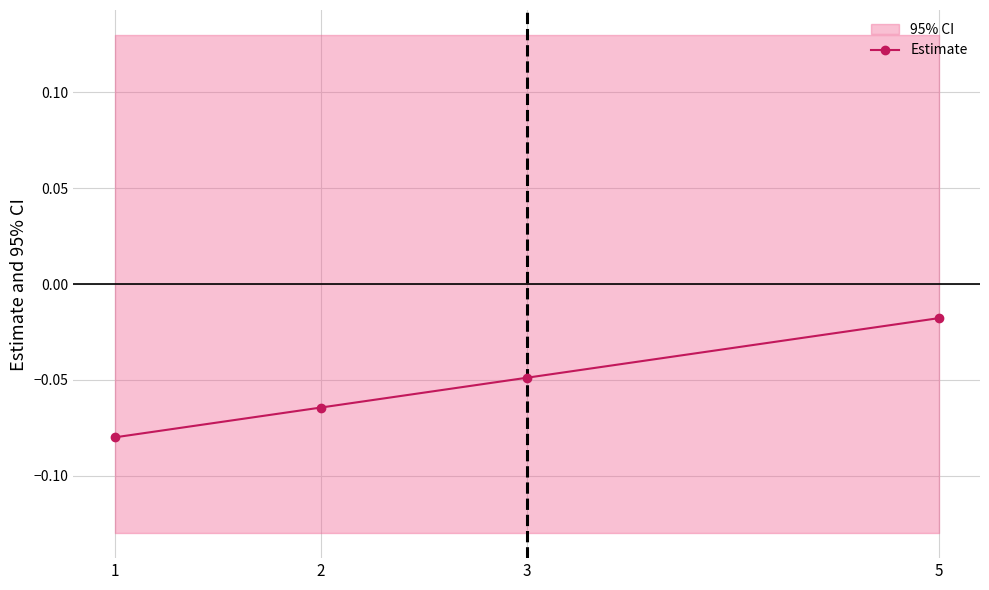

Is this an area chart (filled region under the line)?

No